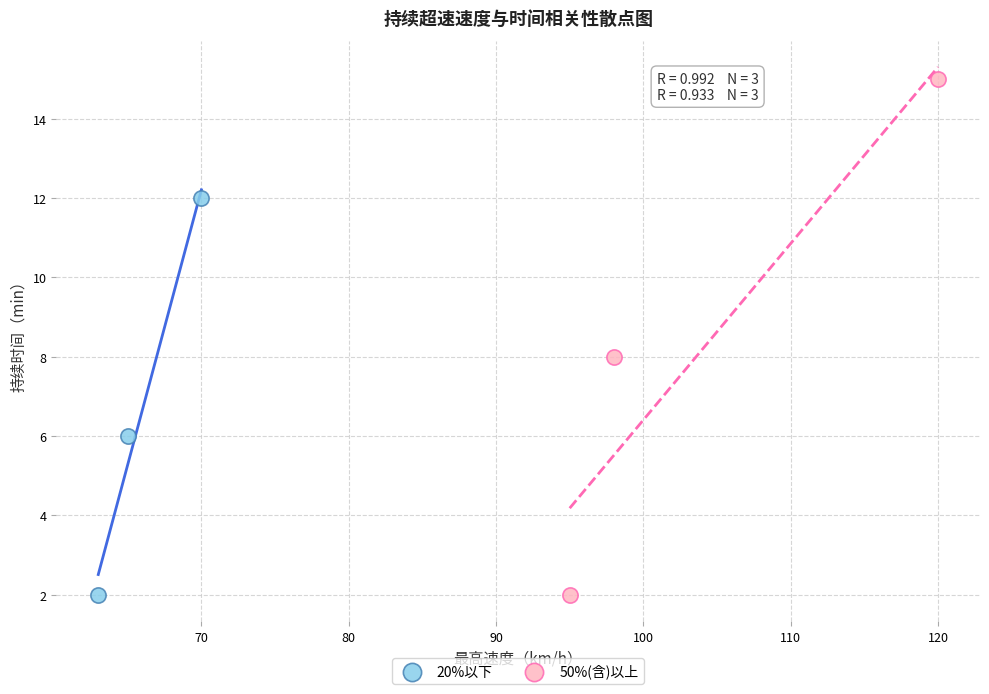

What are all the series names shown in the legend?

20%以下, 50%(含)以上